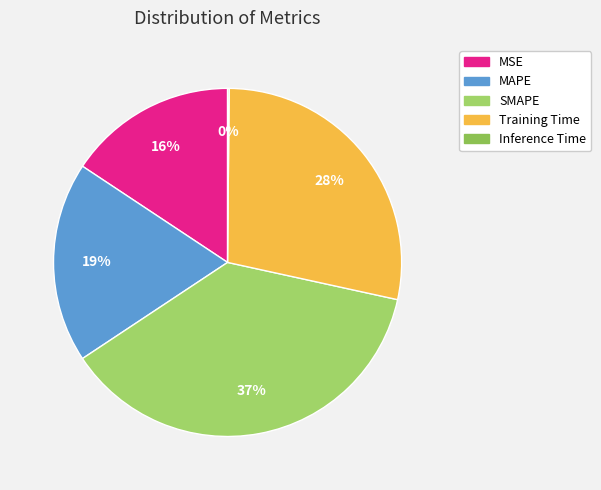

Combined, what portion of the pie is Training Time and SMAPE?

65.5%